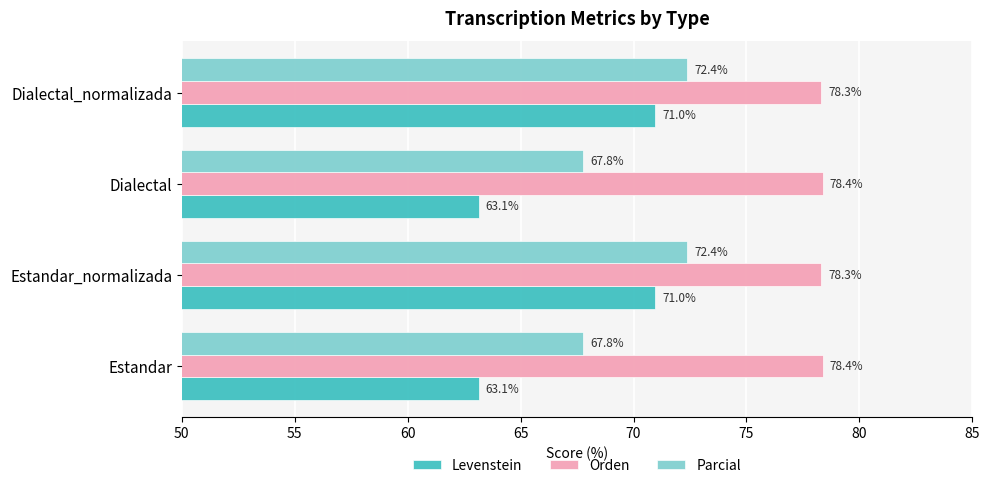

At how many categories does at least one series exceed 69?

4